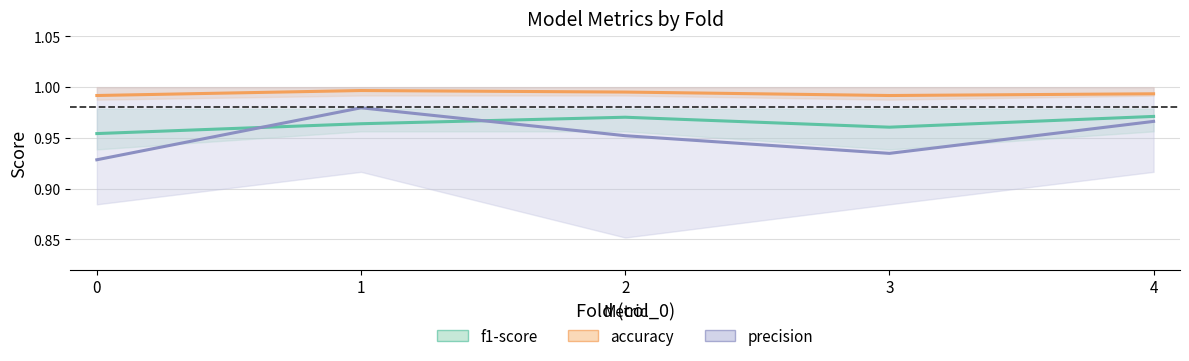

Reading left to right, transcribe all the data shown in this chart.

f1-score: 0=1.0	1=1.0	2=1.0	3=1.0	4=1.0
accuracy: 0=1.0	1=1.0	2=1.0	3=1.0	4=1.0
precision: 0=0.9	1=1.0	2=1.0	3=0.9	4=1.0